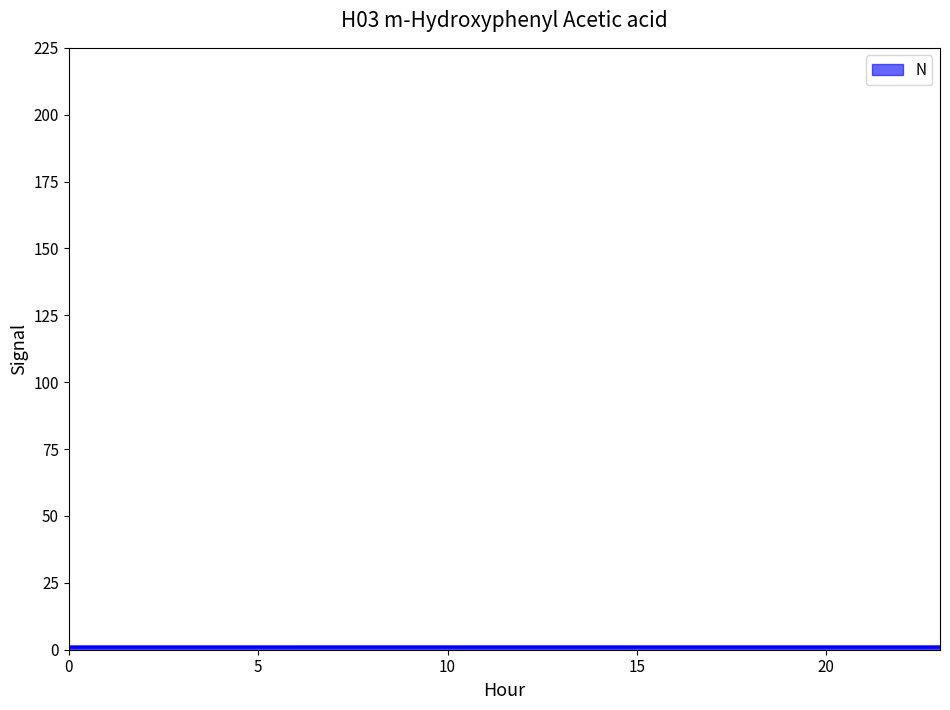

Does the chart have visible grid lines?

No